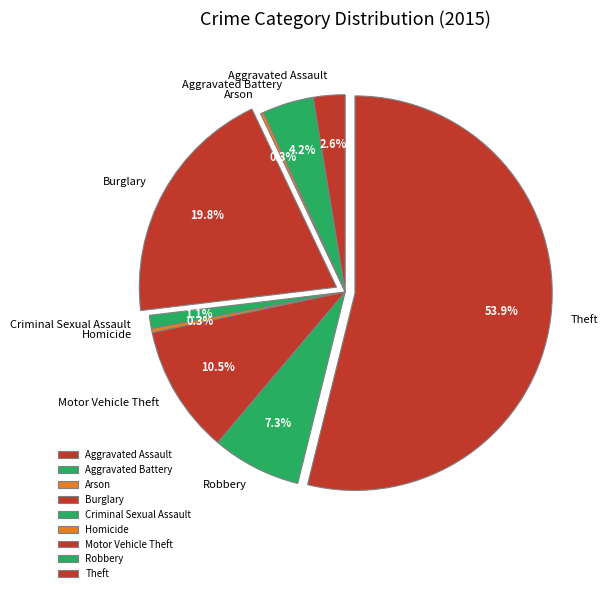

To the nearest percent, what is the average slice percentage?

11%